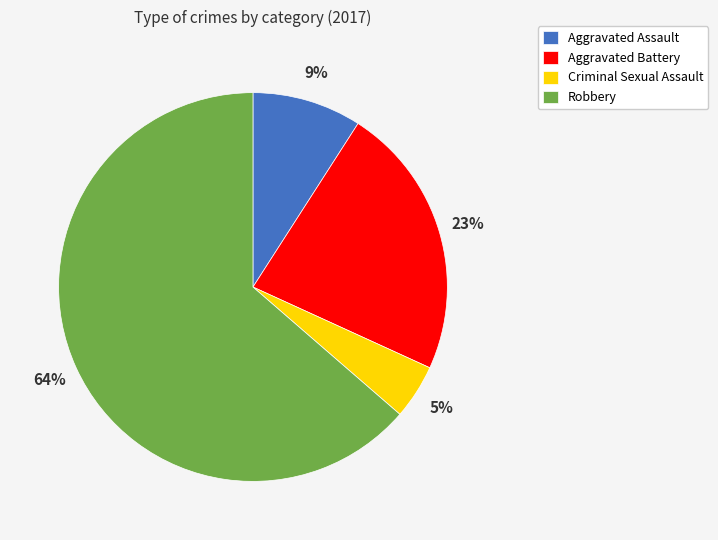

To the nearest percent, what is the difference between the Aggravated Battery and Robbery slice percentages?

41%